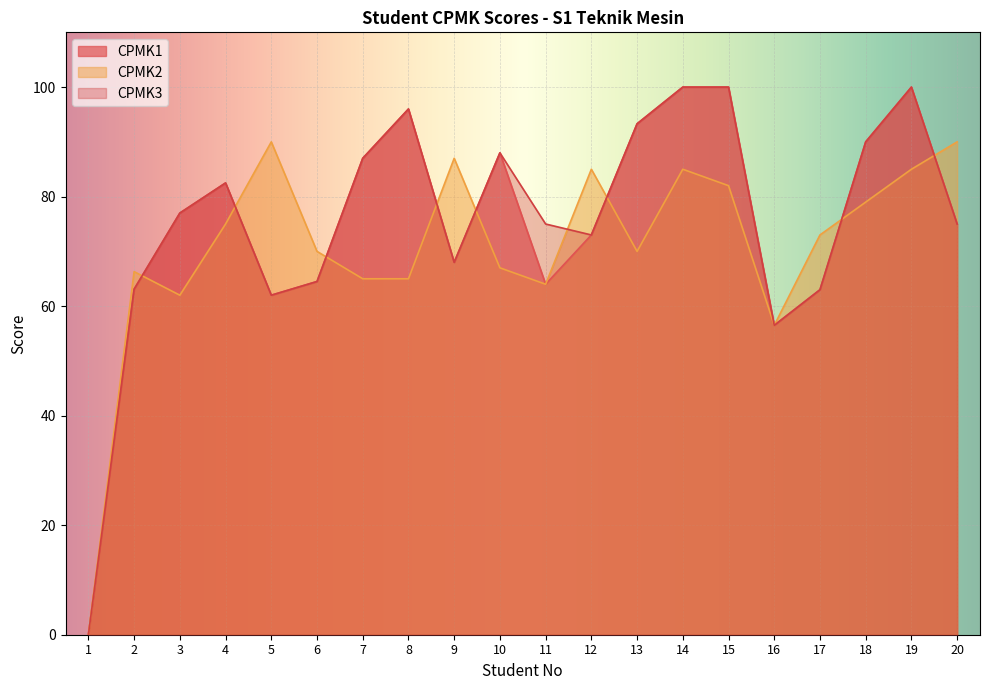

The value of CPMK1 at 8 is 157.0. True or false?

False